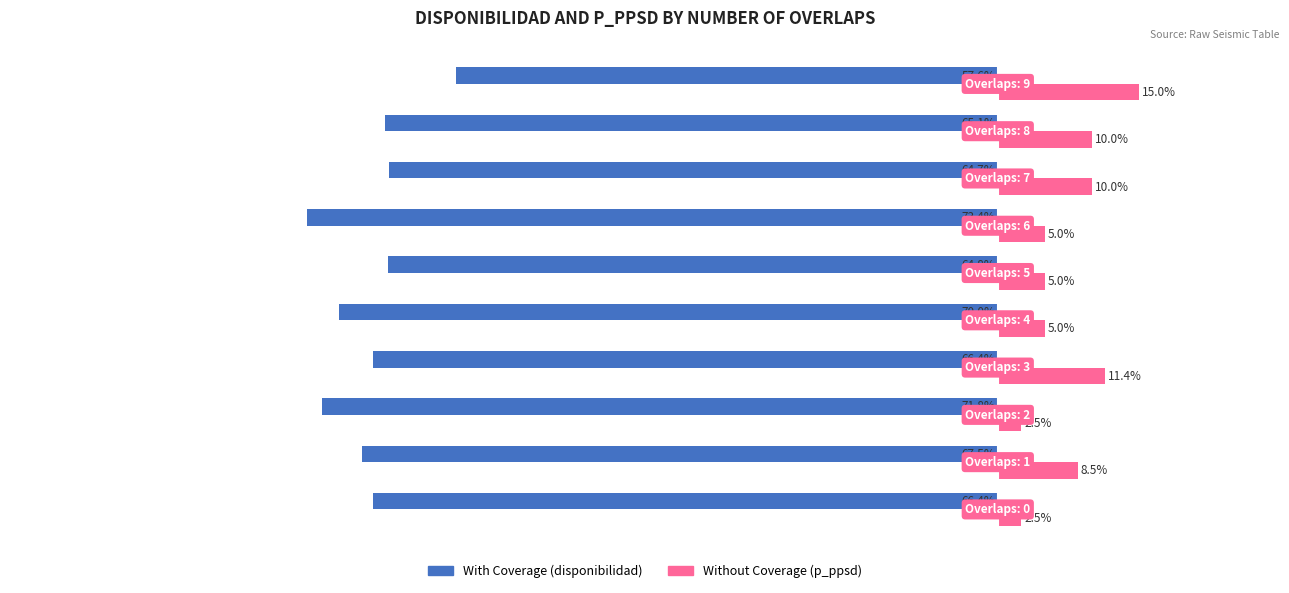

Rank the series by their average value, from highest to lowest.

Without Coverage (p_ppsd), With Coverage (disponibilidad)